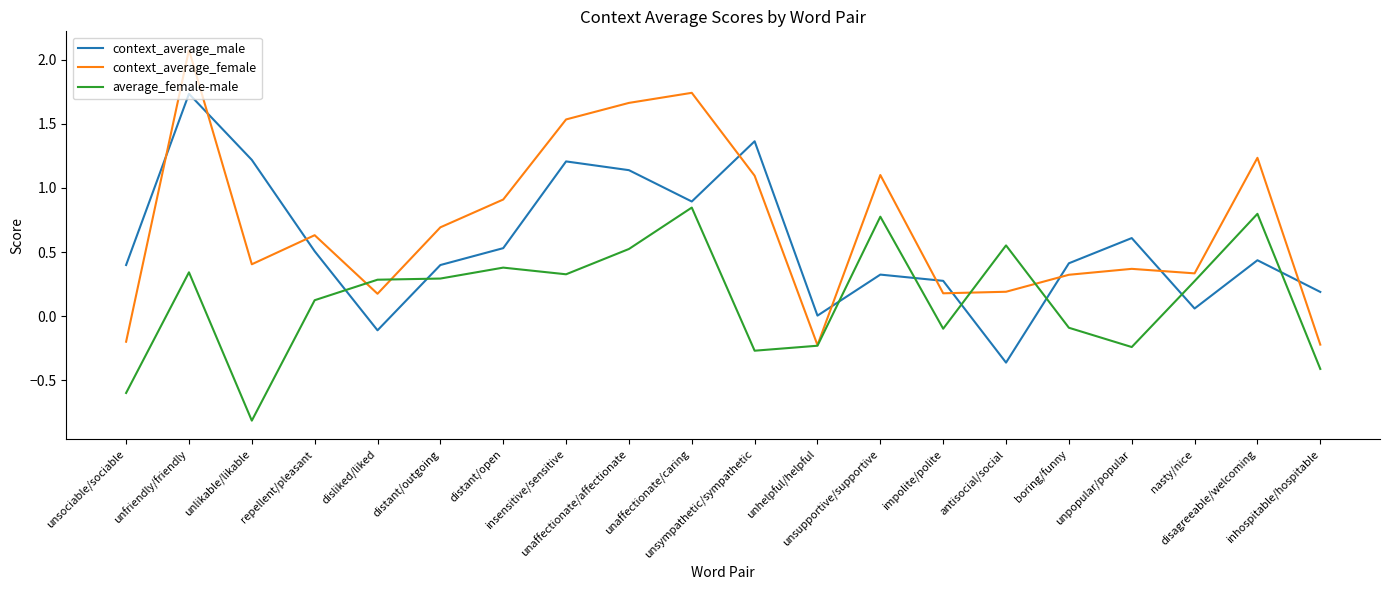

List the series in order of their peak value, highest first.

context_average_female, context_average_male, average_female-male